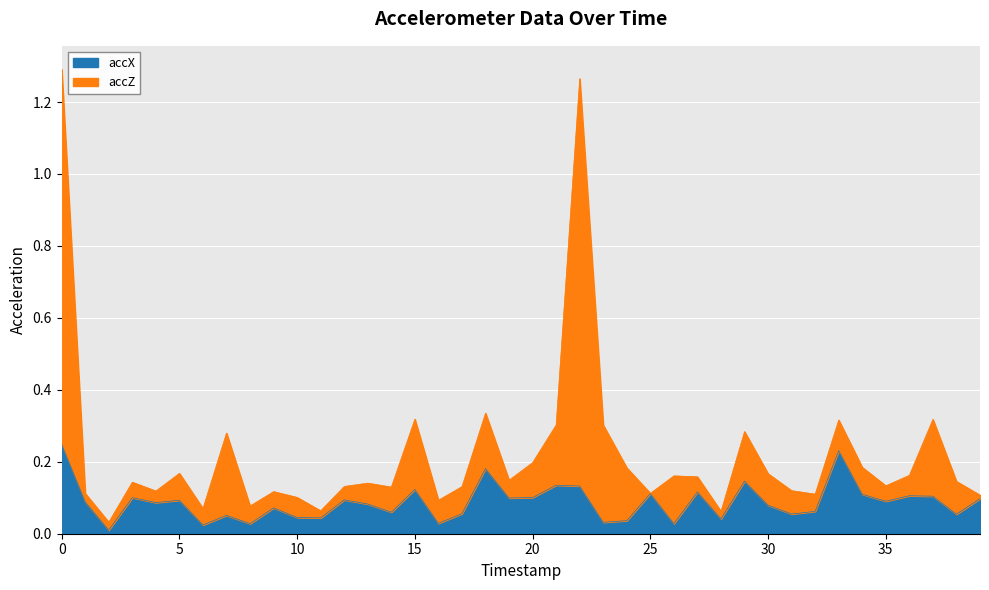

At how many categories does at least one series exceed 1?

2